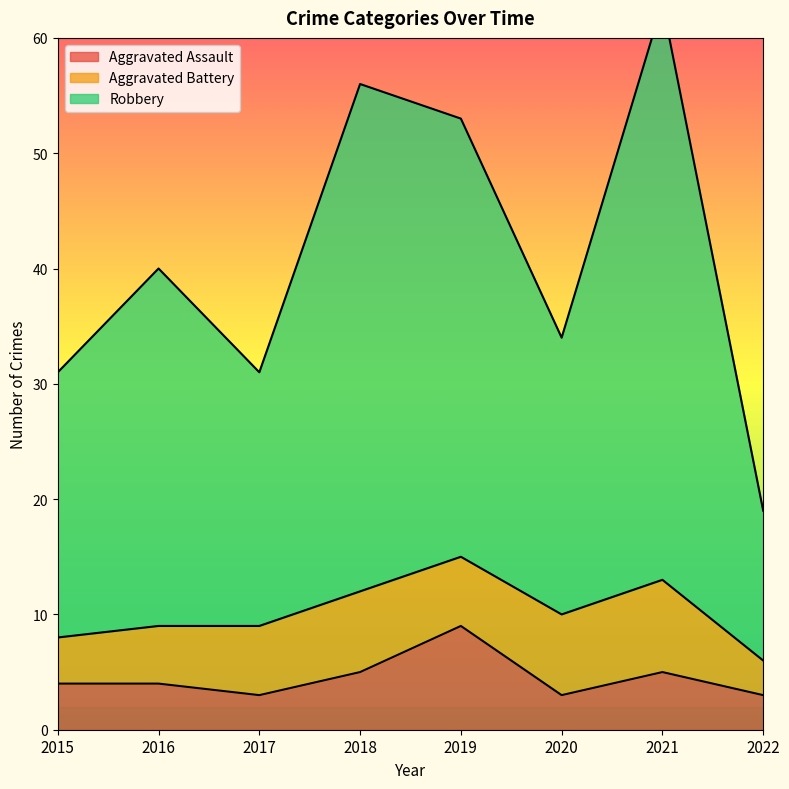

What value does the Aggravated Assault series have at 2018?

5